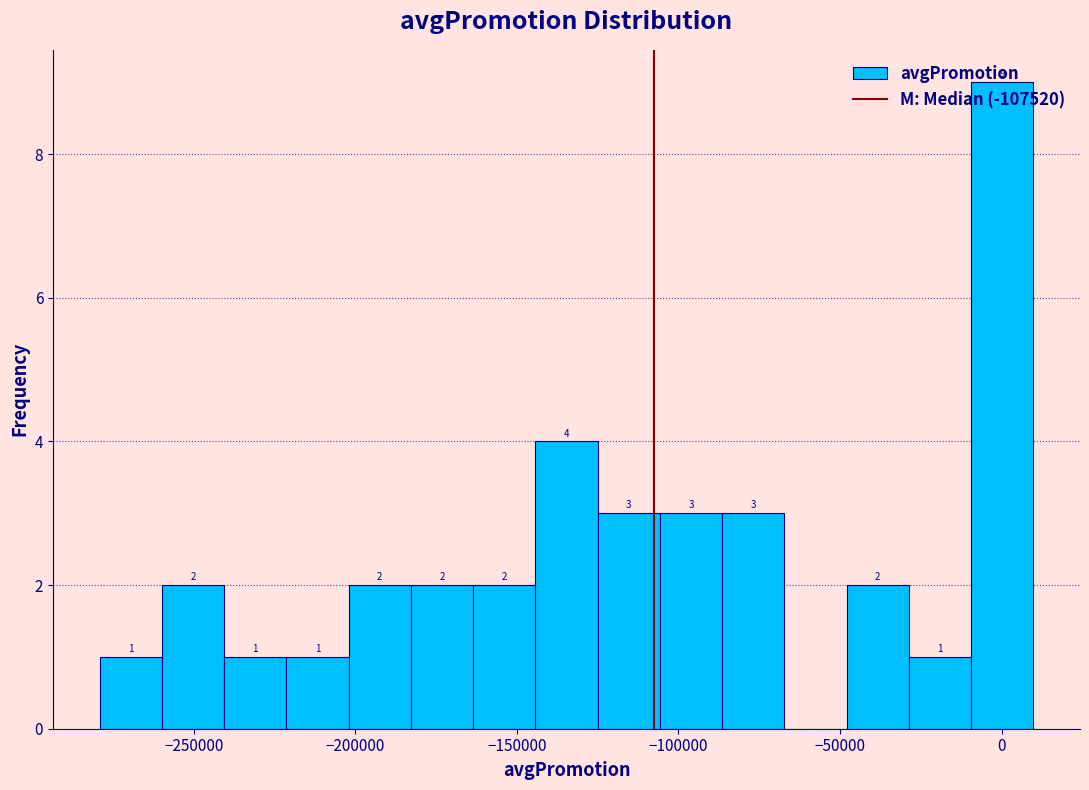

Read against the x-axis, roughly where is the centre of the tallest bar?

0